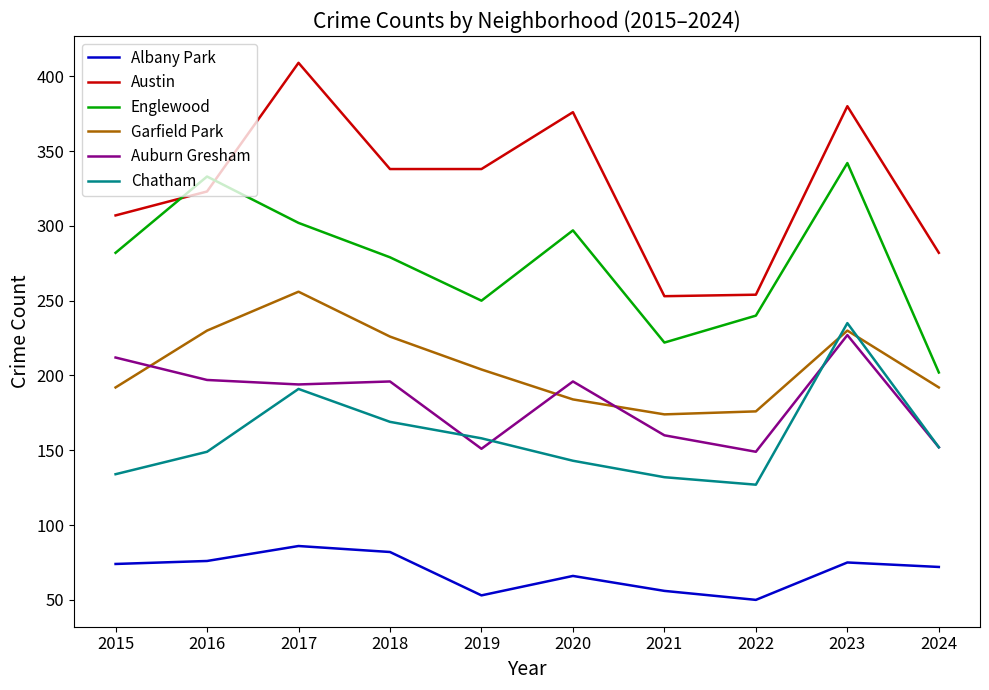

At which category is the sum across all series the highest?

2023